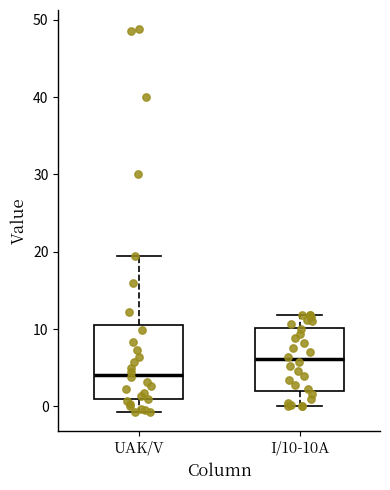

Reading left to right, transcribe this box plot: for each box, give where its median line is, the range the box spans, and where its two whiskers end, as read against the y-axis. The values are not printed on the chart, so give them approximately, as read against the axis.

UAK/V: median 4, box 1 to 10, whiskers -1 to 20
I/10-10A: median 6, box 2 to 10, whiskers 0 to 12